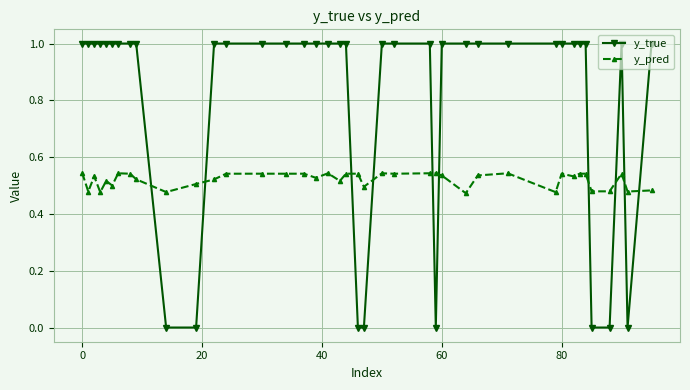

True or false: y_pred and y_true cross at least once.

True